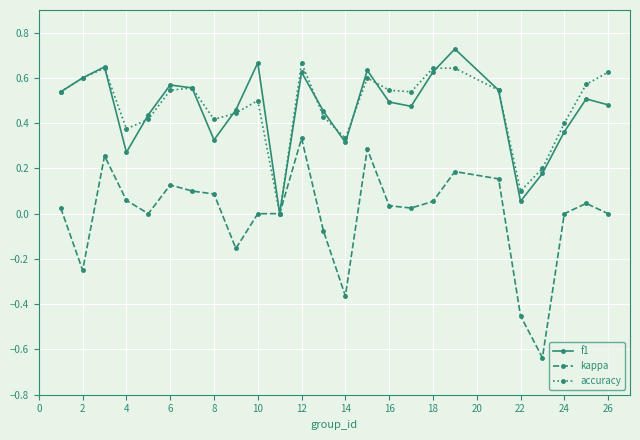

Which series has the widest spread of values?

kappa